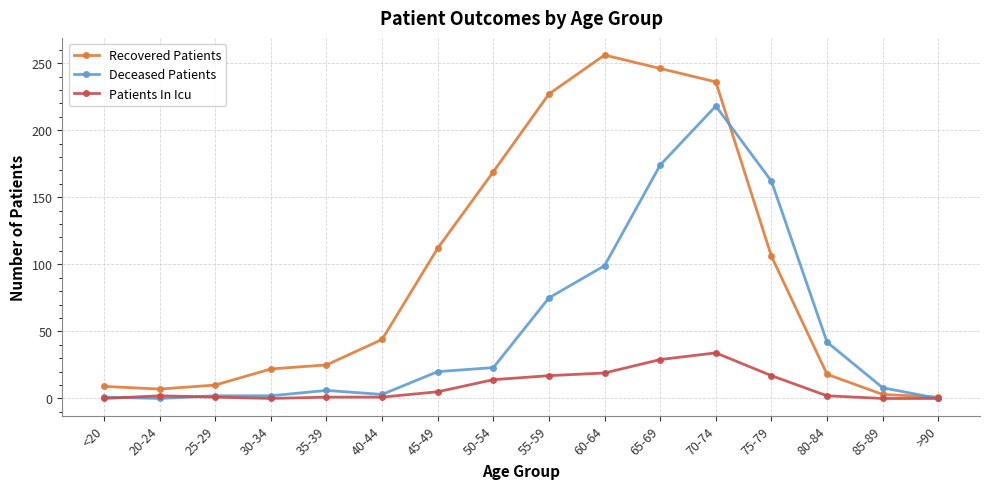

What is the total value across all series at 60-64?

374